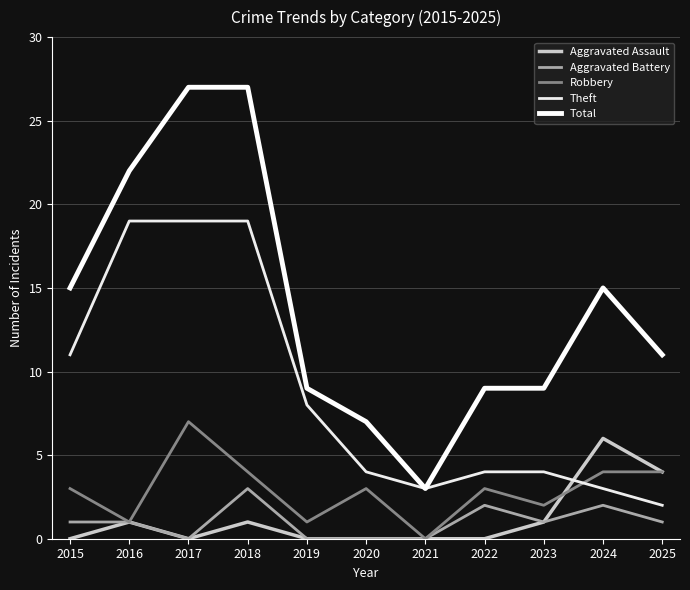

True or false: Aggravated Assault has more than 2 points higher than both neighbors.

True